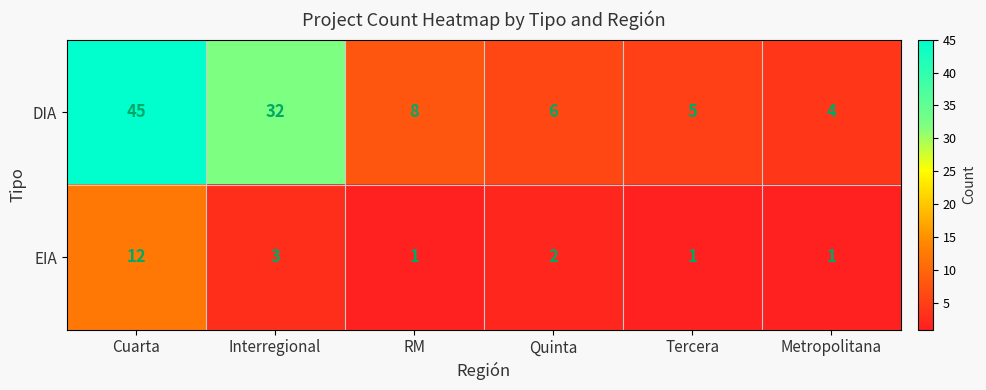

What is the minimum value shown in the chart?

1